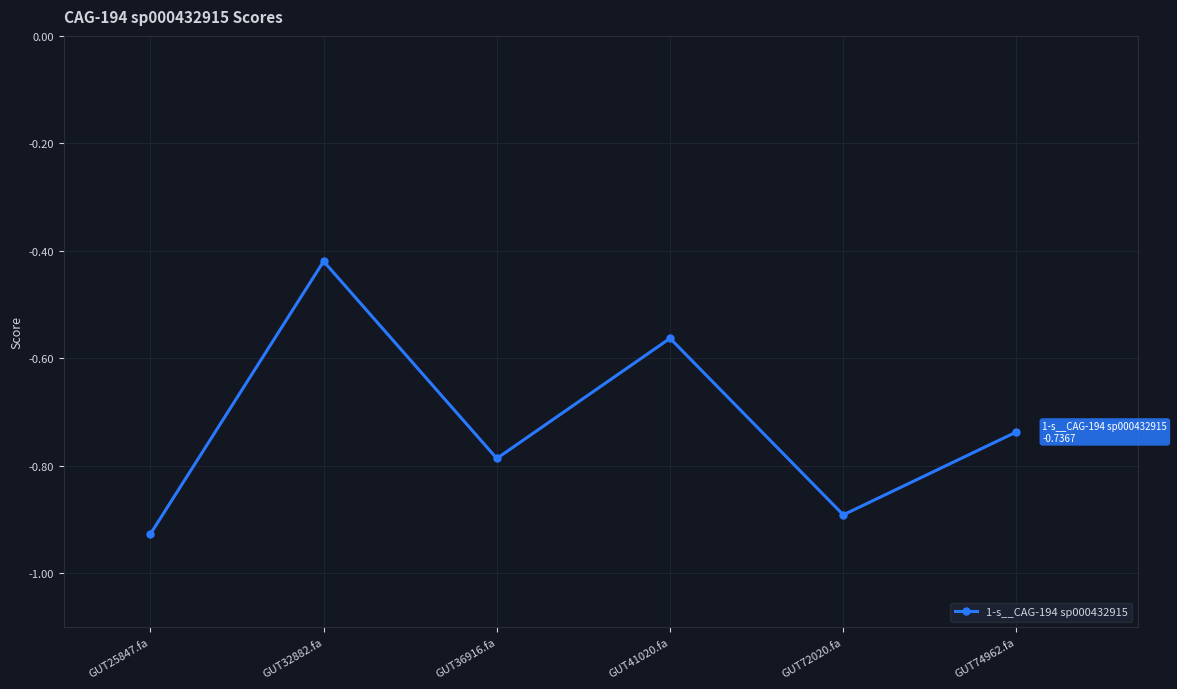

What is the label of the 5th point from the right?

GUT32882.fa